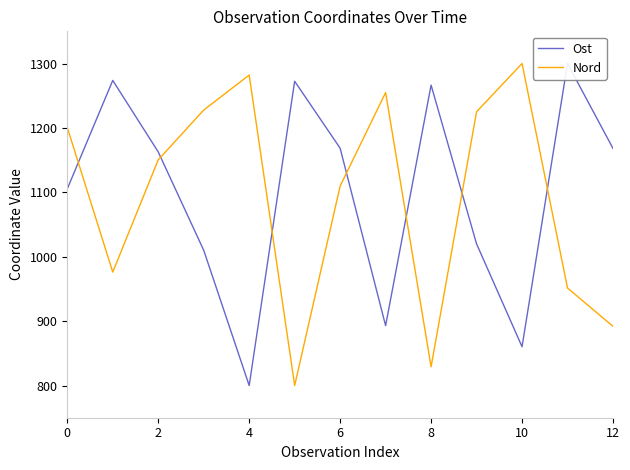

How many distinct data groups are displayed?

2